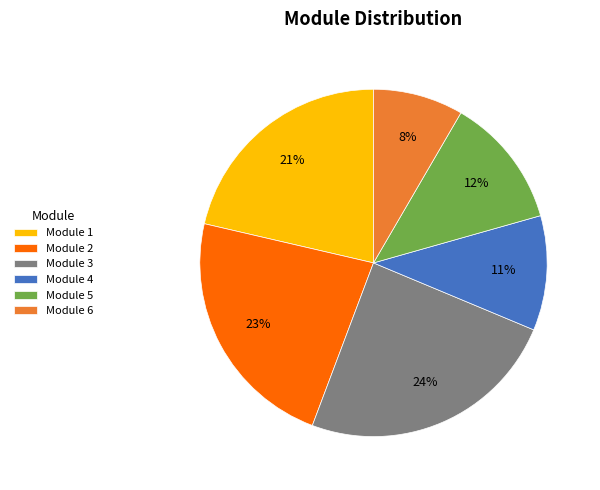

Is the sum of Module 3 and Module 2 greater than half?

No